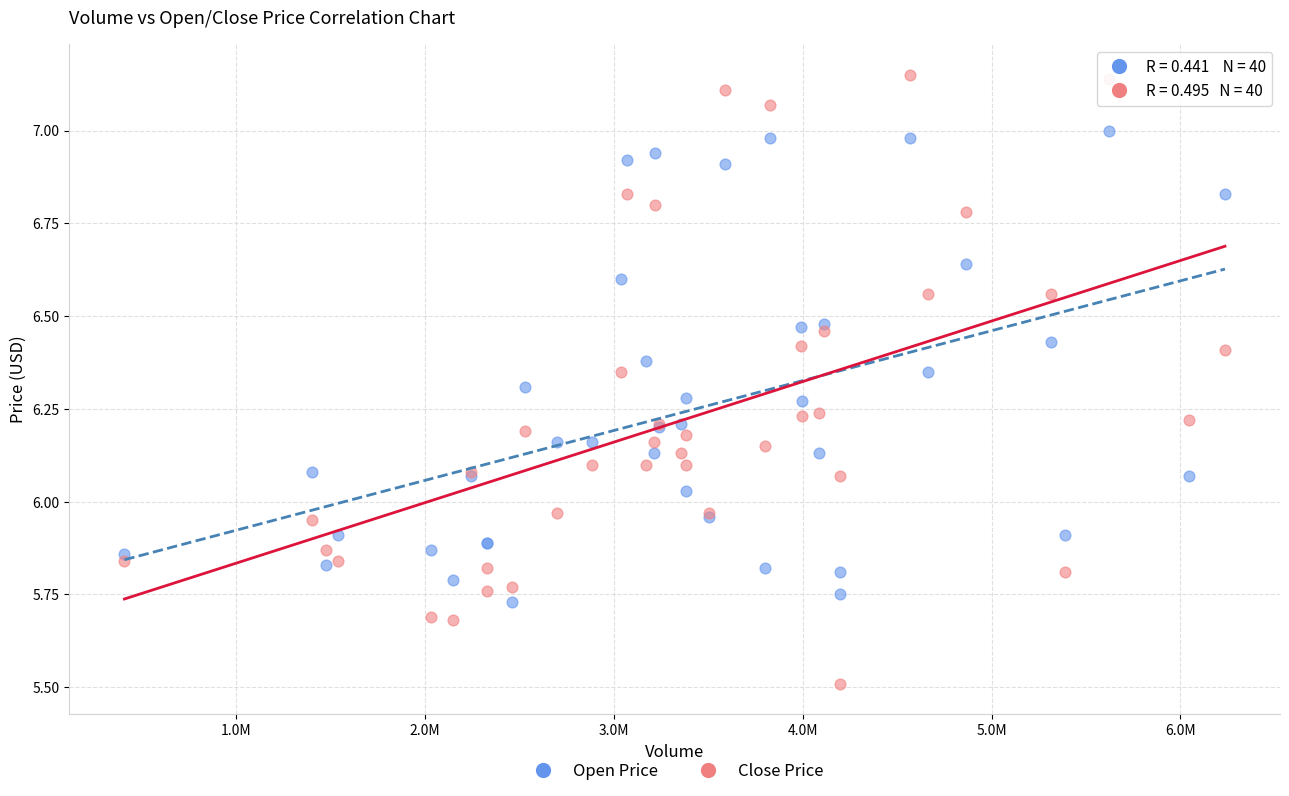

Which series has the largest Y range (max minus min)?

Close Price